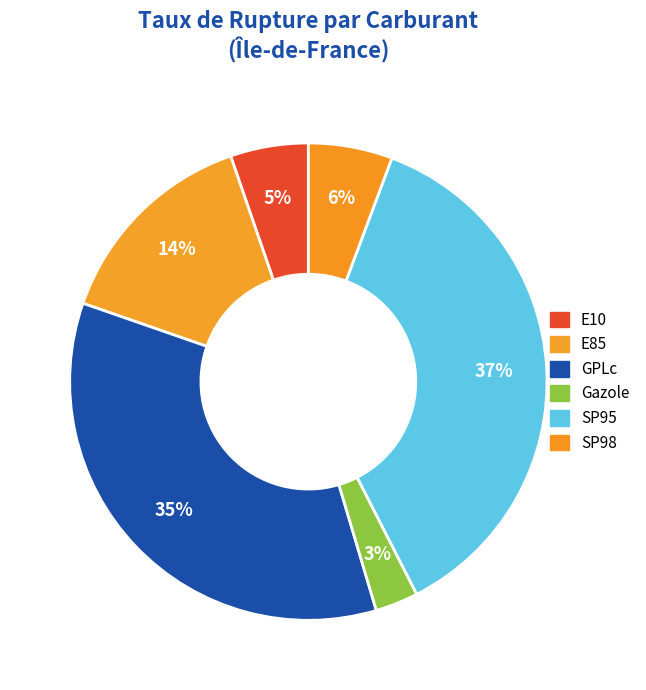

Is it true that E85 is 5% of the pie?

False